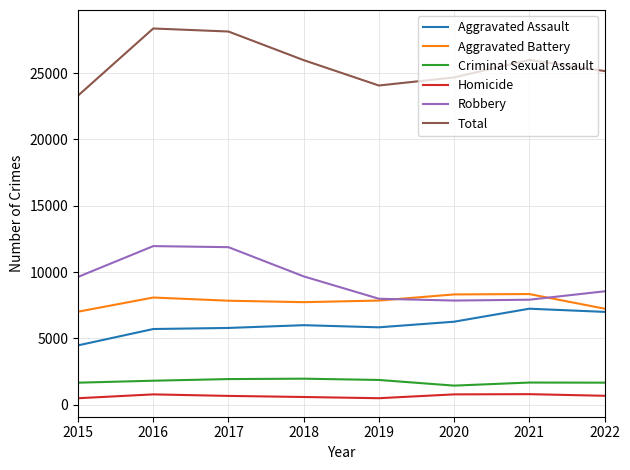

The Robbery series shows 5443 at 2021. True or false?

False